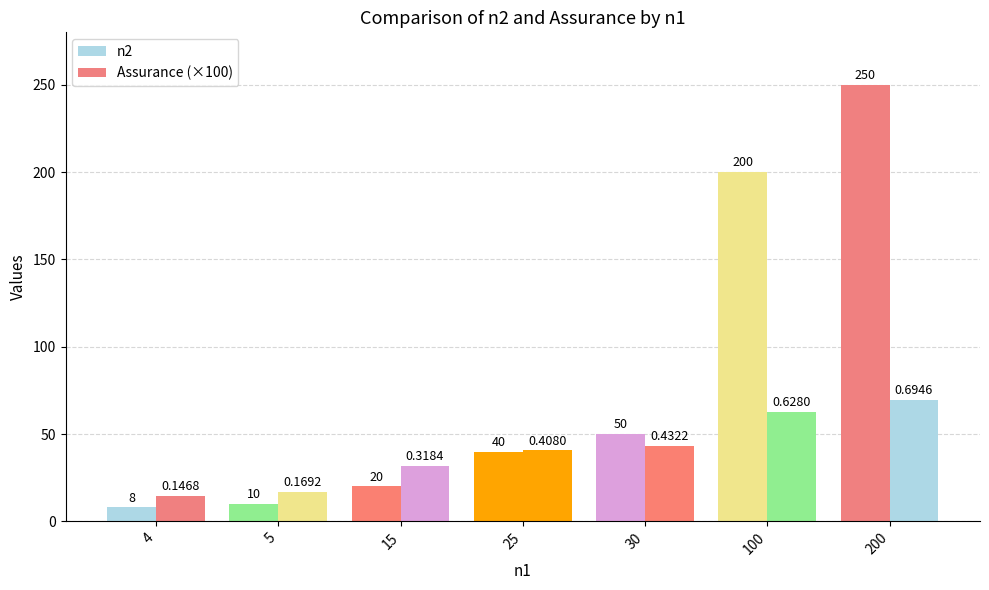

What is the value of the n2 bar at the 4th from the left?

40.0